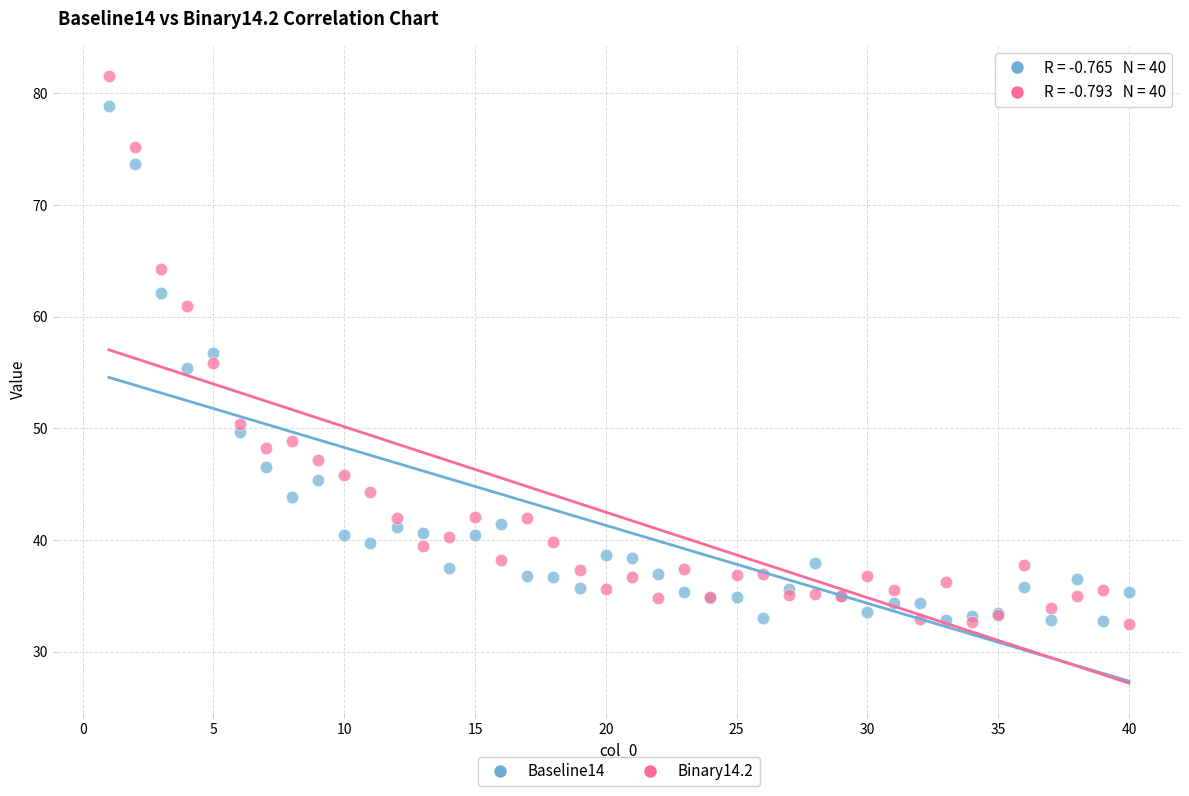

What is the X range (max minus min) for the scatter plot?

39.0